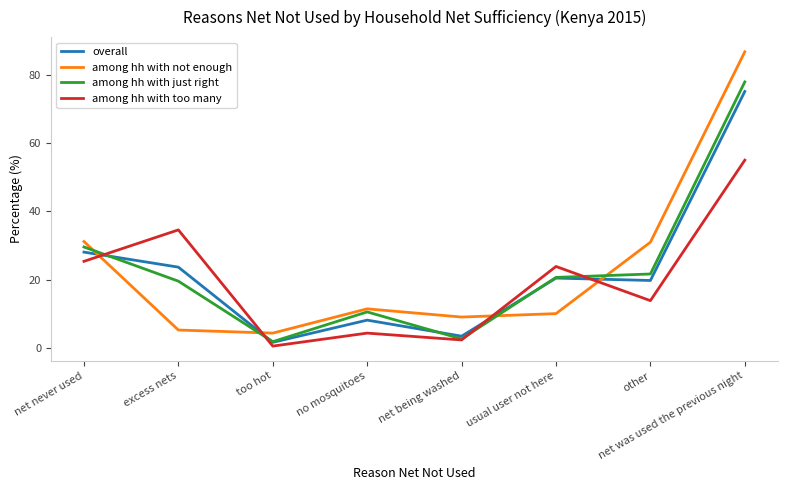

In among hh with not enough, how many points are lower than both neighbors (excluding endpoints)?

2